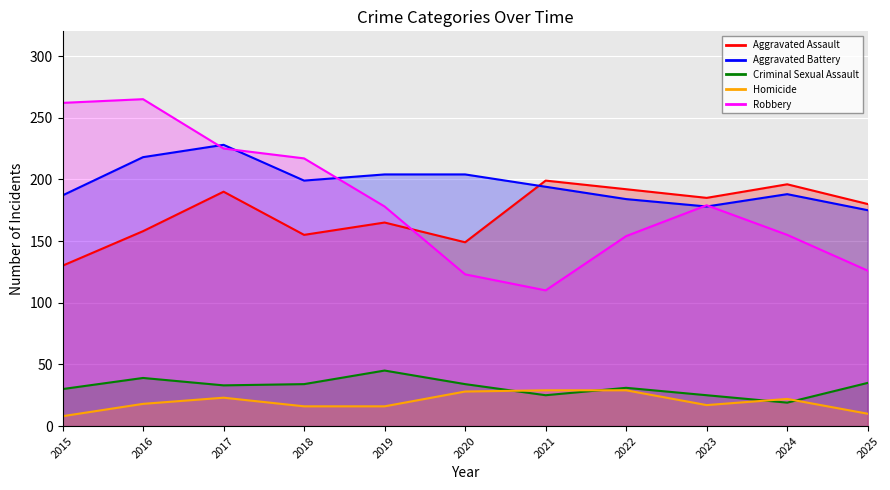

At which category is the sum across all series the highest?

2017